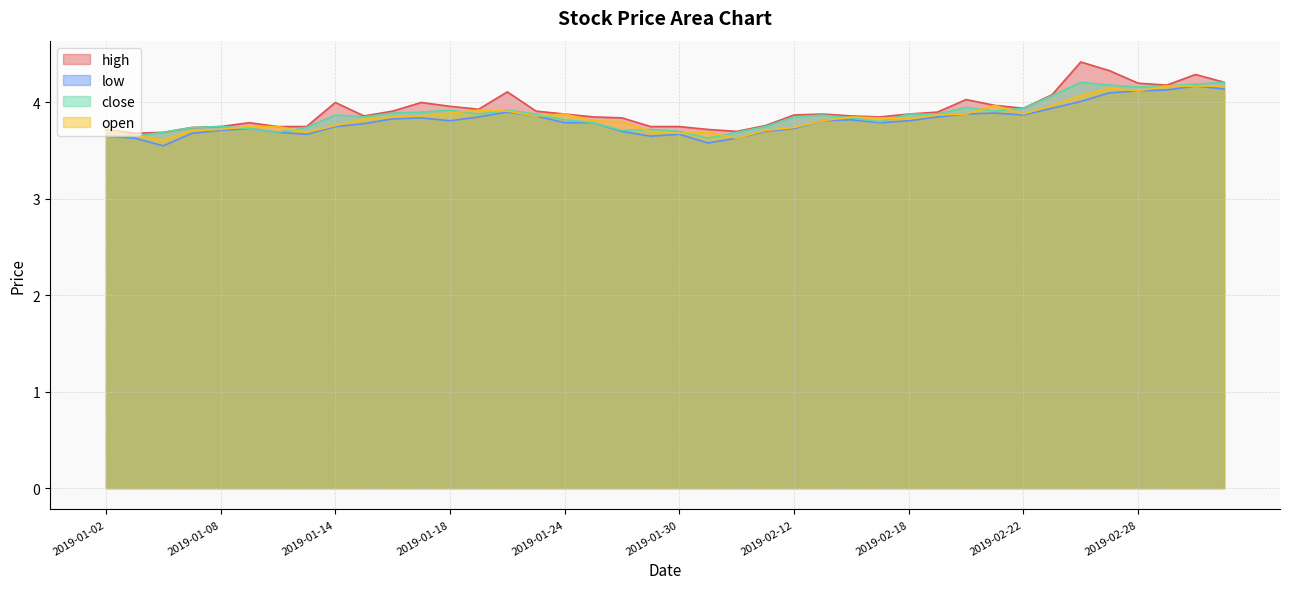

List the labels in order of low value, largest first.

2019-03-04, 2019-03-05, 2019-03-01, 2019-02-28, 2019-02-27, 2019-02-26, 2019-02-25, 2019-01-22, 2019-02-21, 2019-02-20, 2019-02-22, 2019-01-23, 2019-01-21, 2019-02-19, 2019-01-17, 2019-01-16, 2019-02-14, 2019-01-18, 2019-02-13, 2019-02-18, 2019-01-24, 2019-01-25, 2019-02-15, 2019-01-15, 2019-01-14, 2019-01-09, 2019-02-12, 2019-01-08, 2019-01-28, 2019-02-11, 2019-01-10, 2019-01-07, 2019-01-11, 2019-01-30, 2019-01-02, 2019-01-29, 2019-01-03, 2019-02-01, 2019-01-31, 2019-01-04